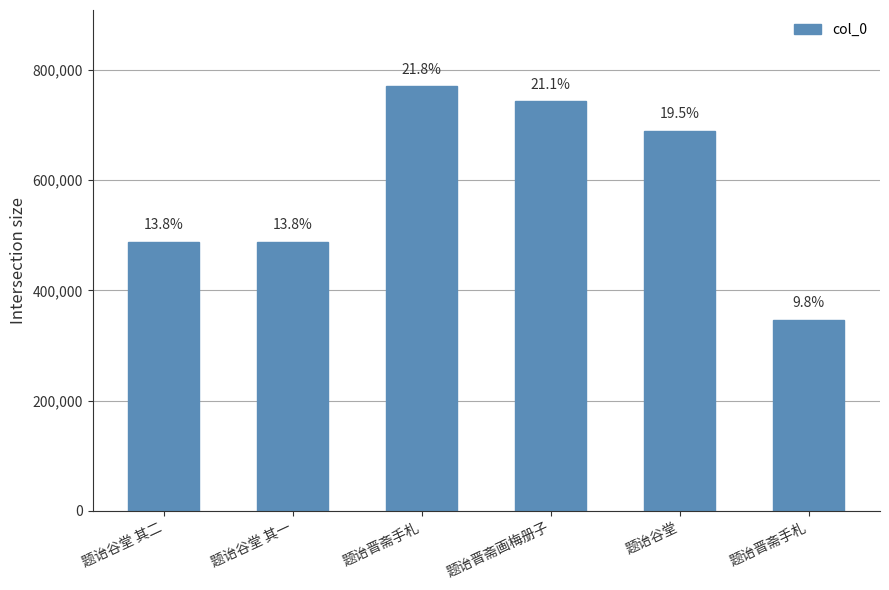

How many bars are there in total?

6